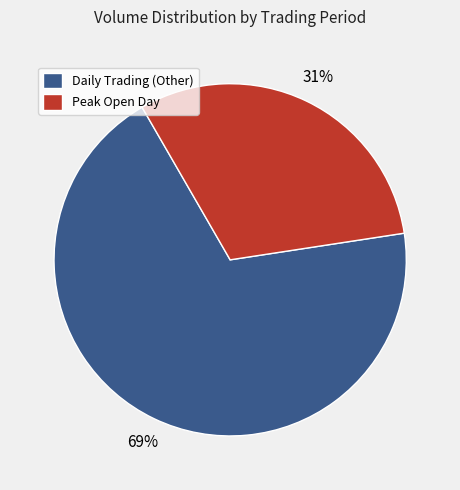

Do Peak Open Day and Daily Trading (Other) together represent more than half of the pie?

Yes